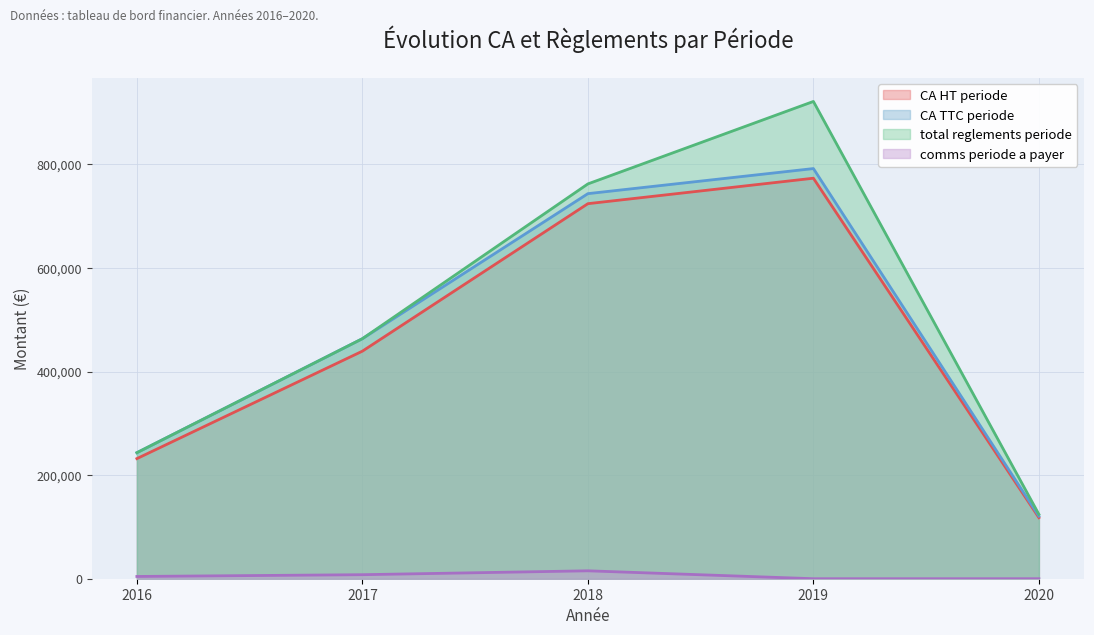

At 2017, list the series in order from smallest to largest.

comms periode a payer, CA HT periode, CA TTC periode, total reglements periode